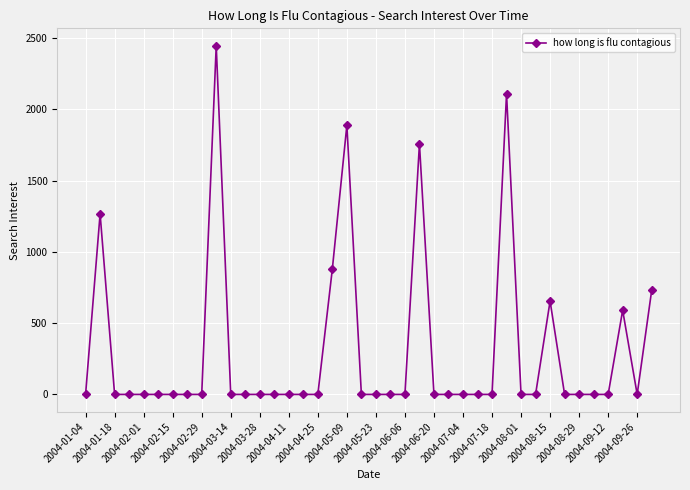

What is the difference between the maximum and minimum values?

2446.5